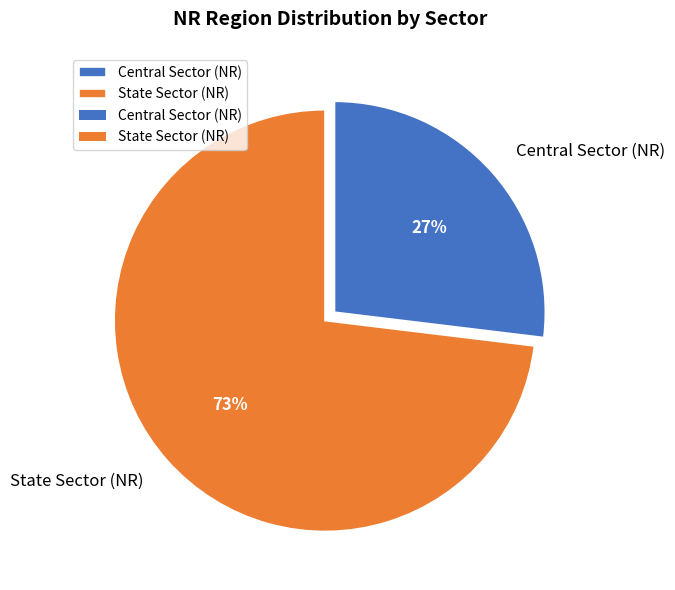

Does any single category account for the majority?

Yes